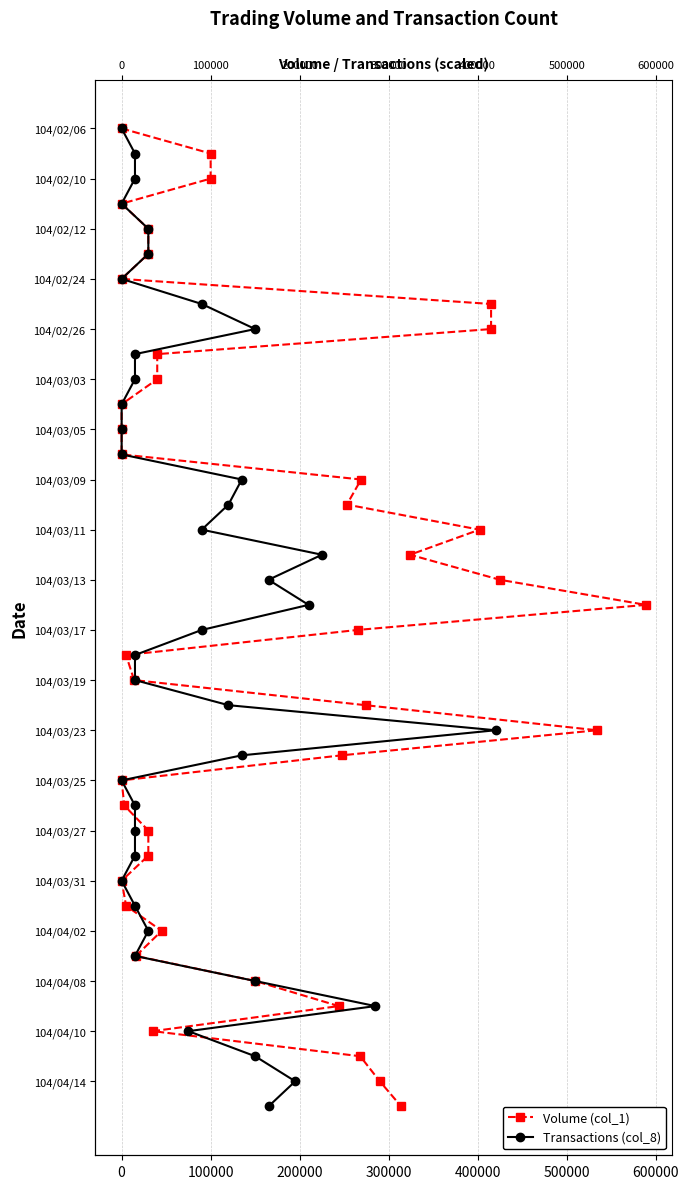

Which series has the largest total across all categories?

Volume (col_1)